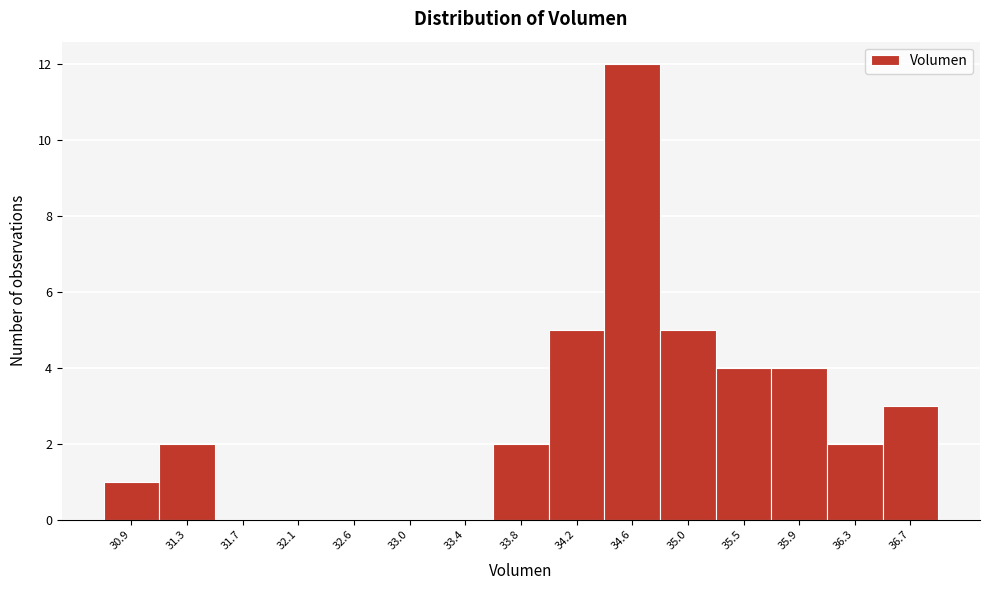

Reading left to right, transcribe this chart: for each bar, give the range it covers on the x-axis and its height. Neither the bar edges nor the heights are printed on the chart, so give them approximately, as read against the axes.

30.70 to 31.10: 1
31.10 to 31.50: 2
31.50 to 31.95: 0
31.95 to 32.35: 0
32.35 to 32.75: 0
32.75 to 33.15: 0
33.15 to 33.60: 0
33.60 to 34.00: 2
34.00 to 34.40: 5
34.40 to 34.85: 12
34.85 to 35.25: 5
35.25 to 35.65: 4
35.65 to 36.05: 4
36.05 to 36.50: 2
36.50 to 36.90: 3